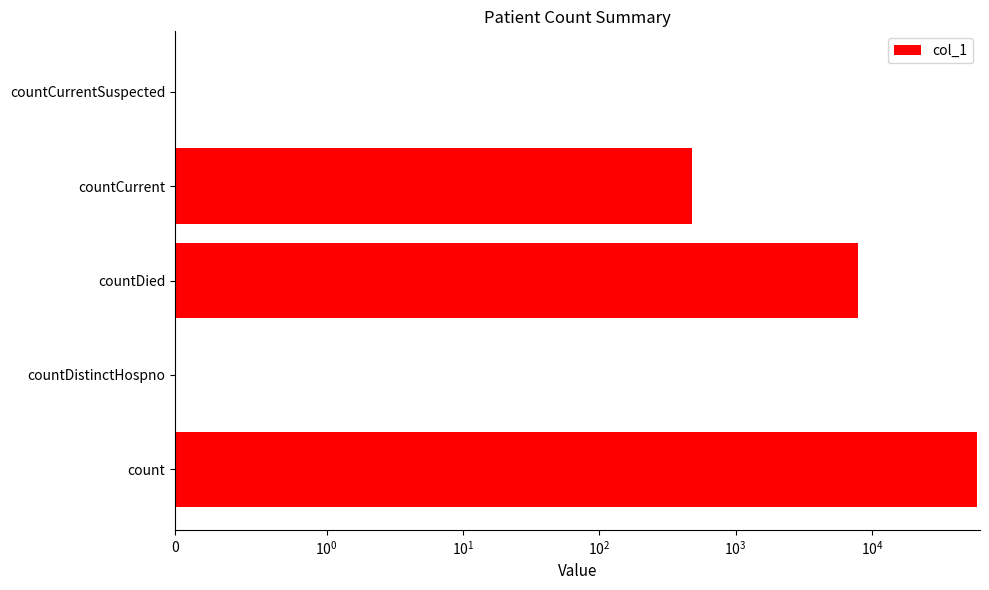

Does the chart contain stacked bars?

No